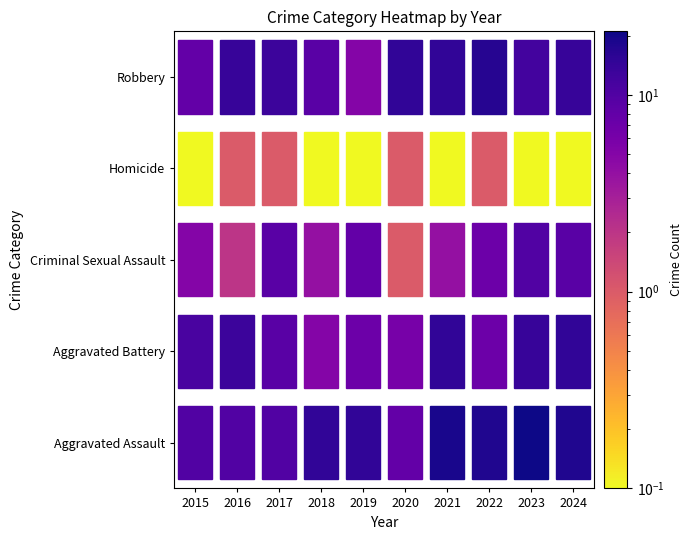

What is the sum of all Aggravated Battery values?

102